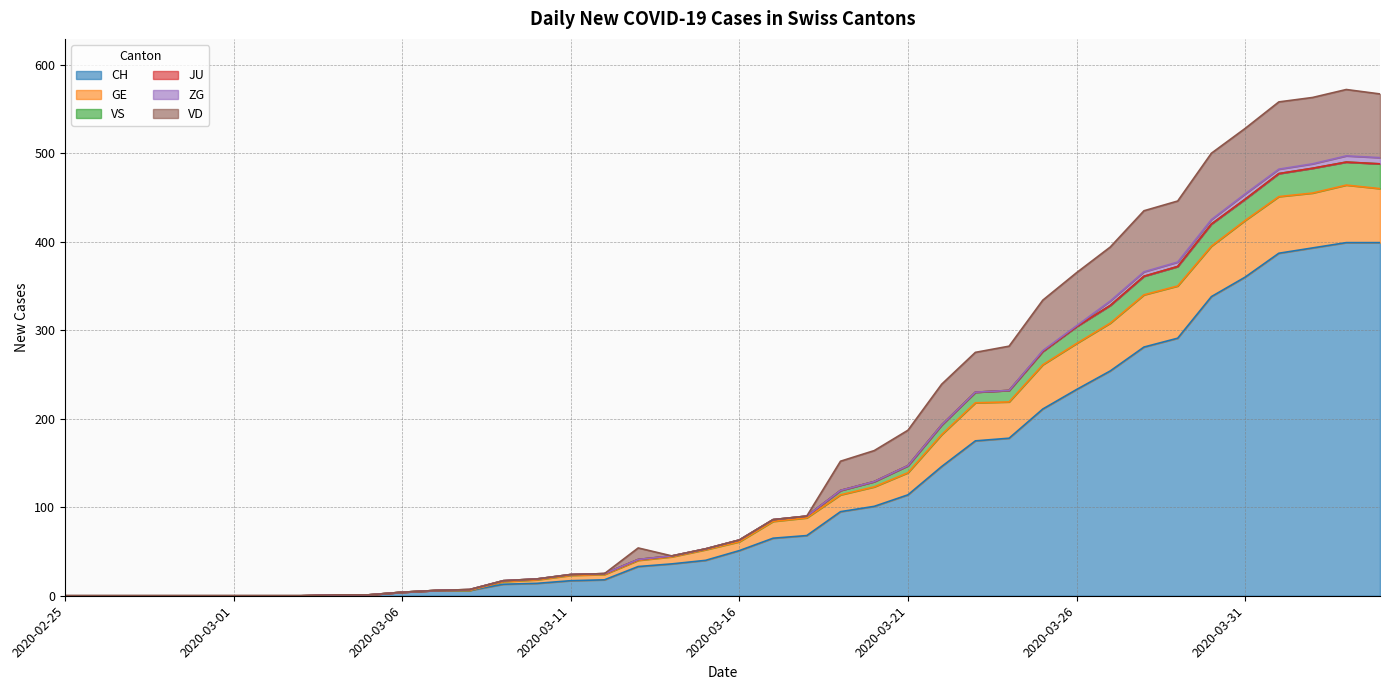

Rank the categories by VS value from highest to lowest.

2020-04-03, 2020-04-04, 2020-04-02, 2020-04-01, 2020-03-31, 2020-03-30, 2020-03-29, 2020-03-28, 2020-03-27, 2020-03-26, 2020-03-25, 2020-03-24, 2020-03-23, 2020-03-22, 2020-03-21, 2020-03-20, 2020-03-19, 2020-03-18, 2020-03-17, 2020-03-16, 2020-03-15, 2020-03-14, 2020-03-13, 2020-03-12, 2020-03-11, 2020-03-10, 2020-03-09, 2020-03-08, 2020-03-07, 2020-03-06, 2020-03-04, 2020-03-05, 2020-02-25, 2020-02-26, 2020-02-27, 2020-02-28, 2020-02-29, 2020-03-01, 2020-03-02, 2020-03-03